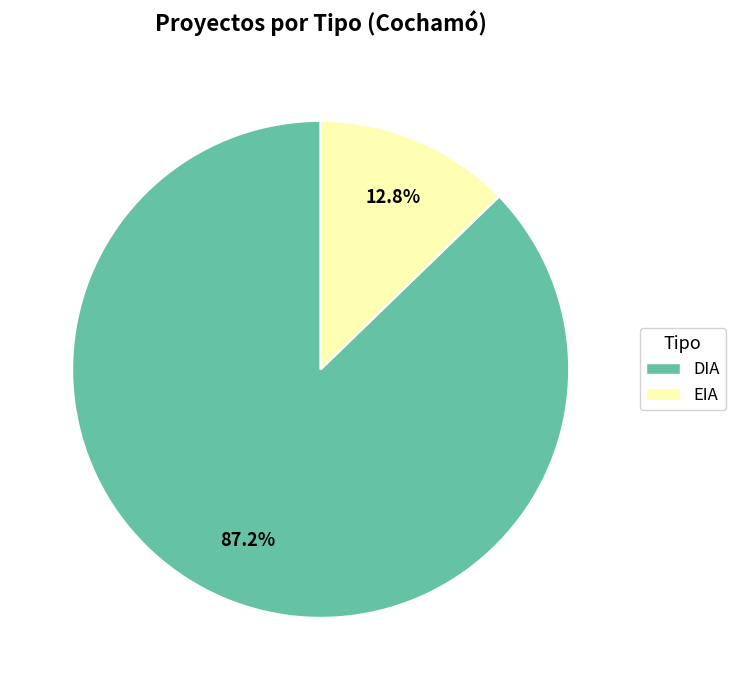

Between DIA and EIA, which is larger?

DIA